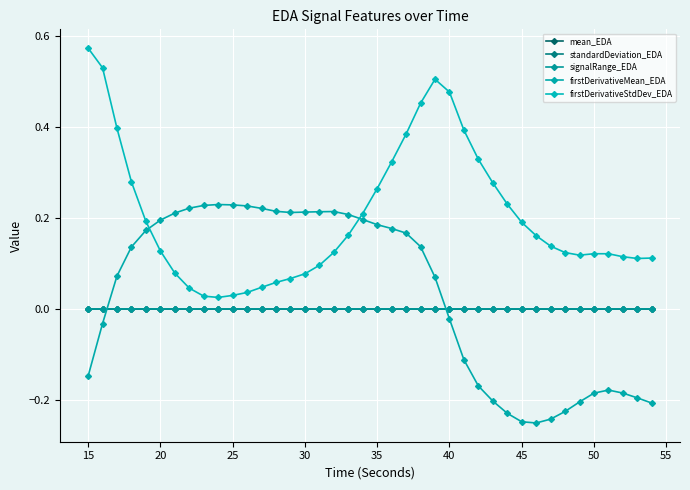

In mean_EDA, how many points are lower than both neighbors (excluding endpoints)?

1